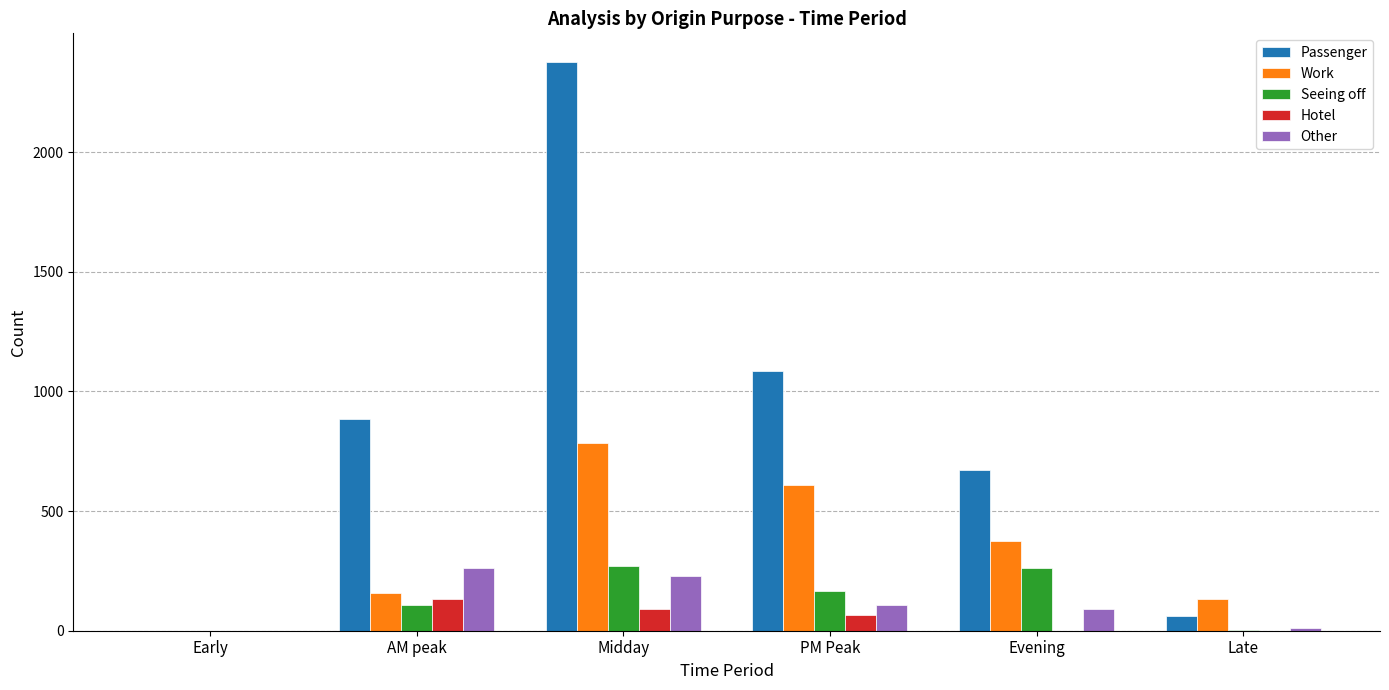

Which series has the widest spread of values?

Passenger